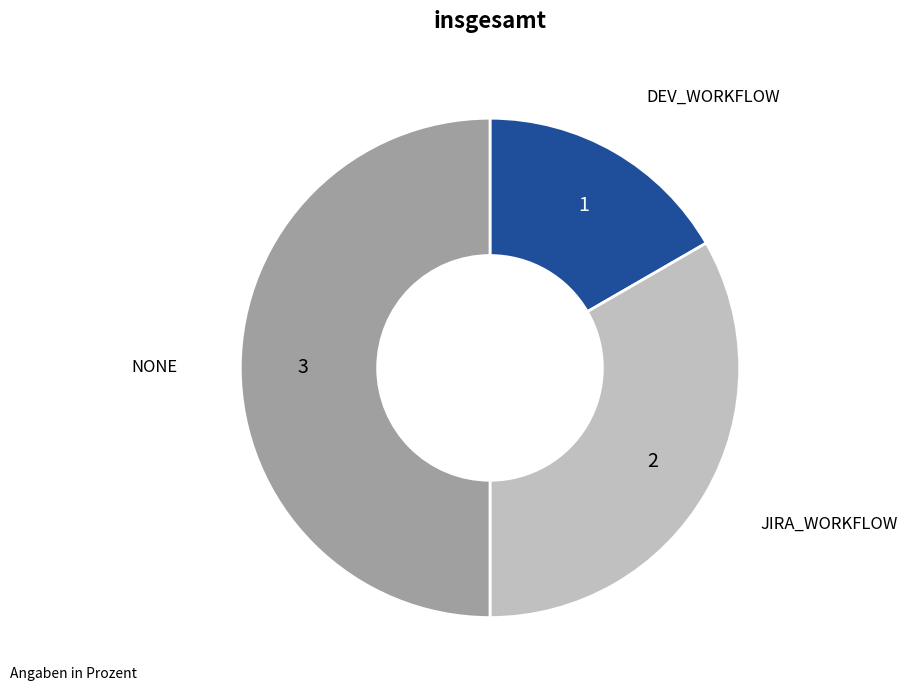

Combined, do NONE and JIRA_WORKFLOW account for over 50%?

Yes